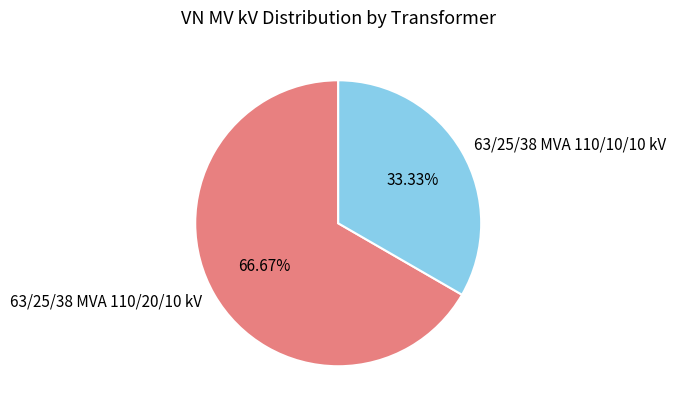

Does any single category account for the majority?

Yes